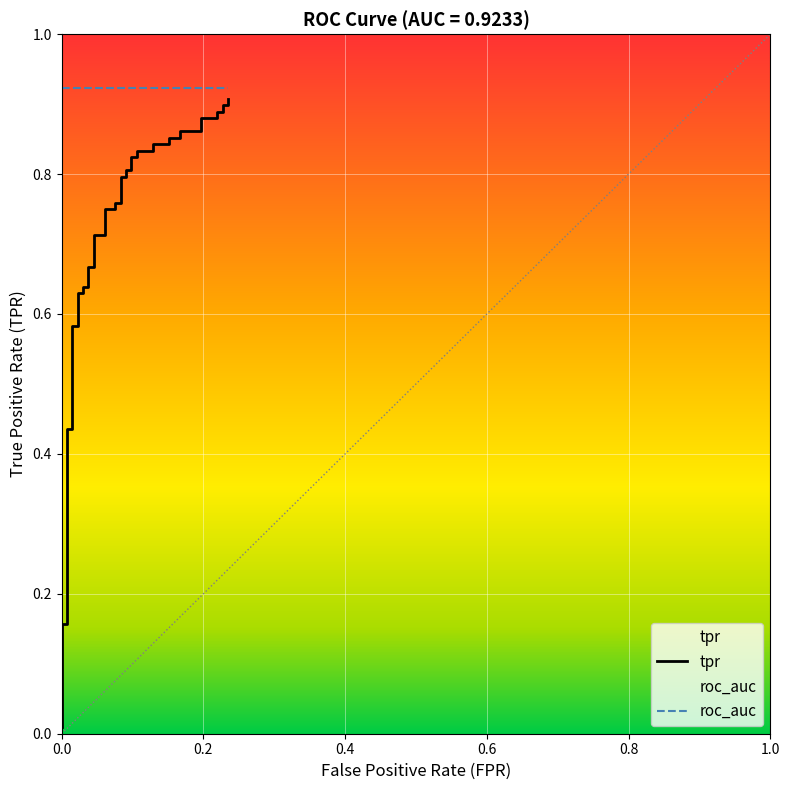

Count the number of categories in the chart.

40